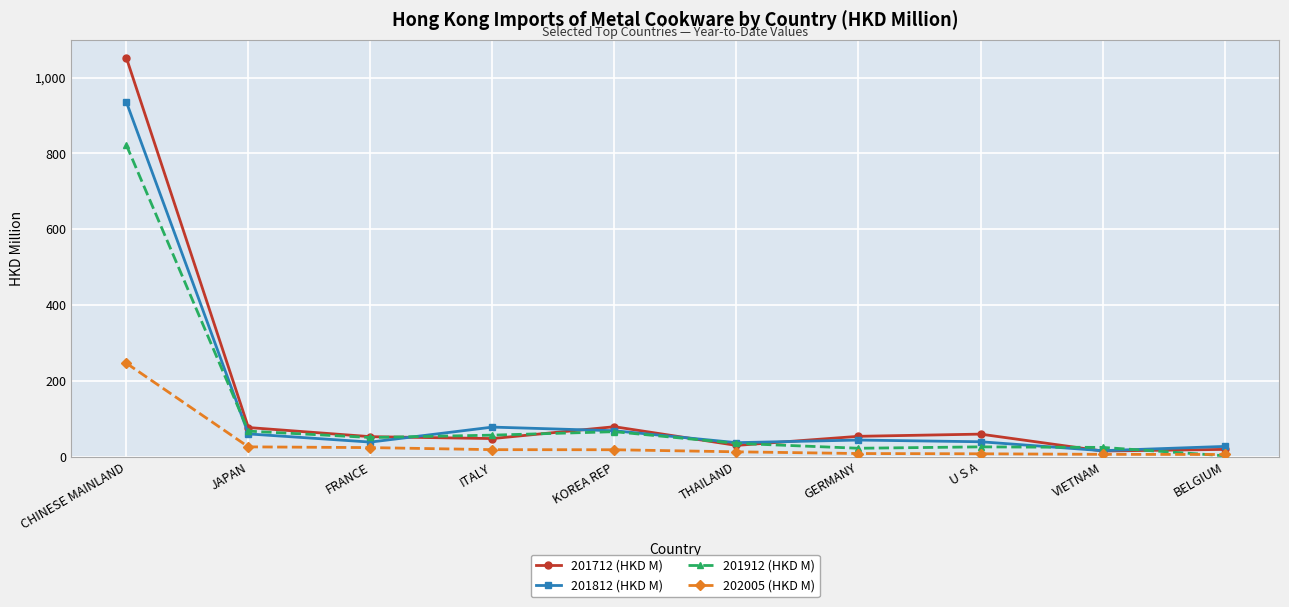

True or false: 201912 (HKD M) has more than 2 points higher than both neighbors.

False